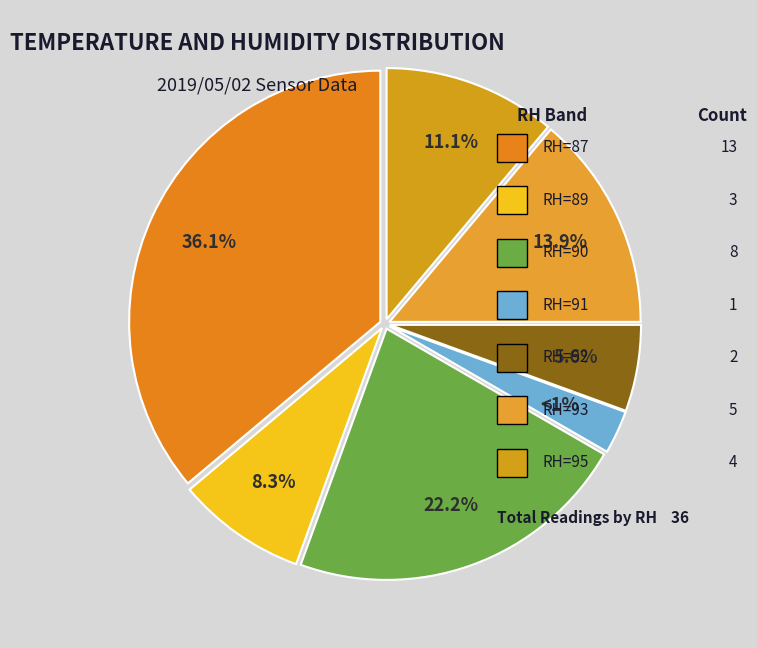

Do RH=90 and RH=91 together represent more than half of the pie?

No